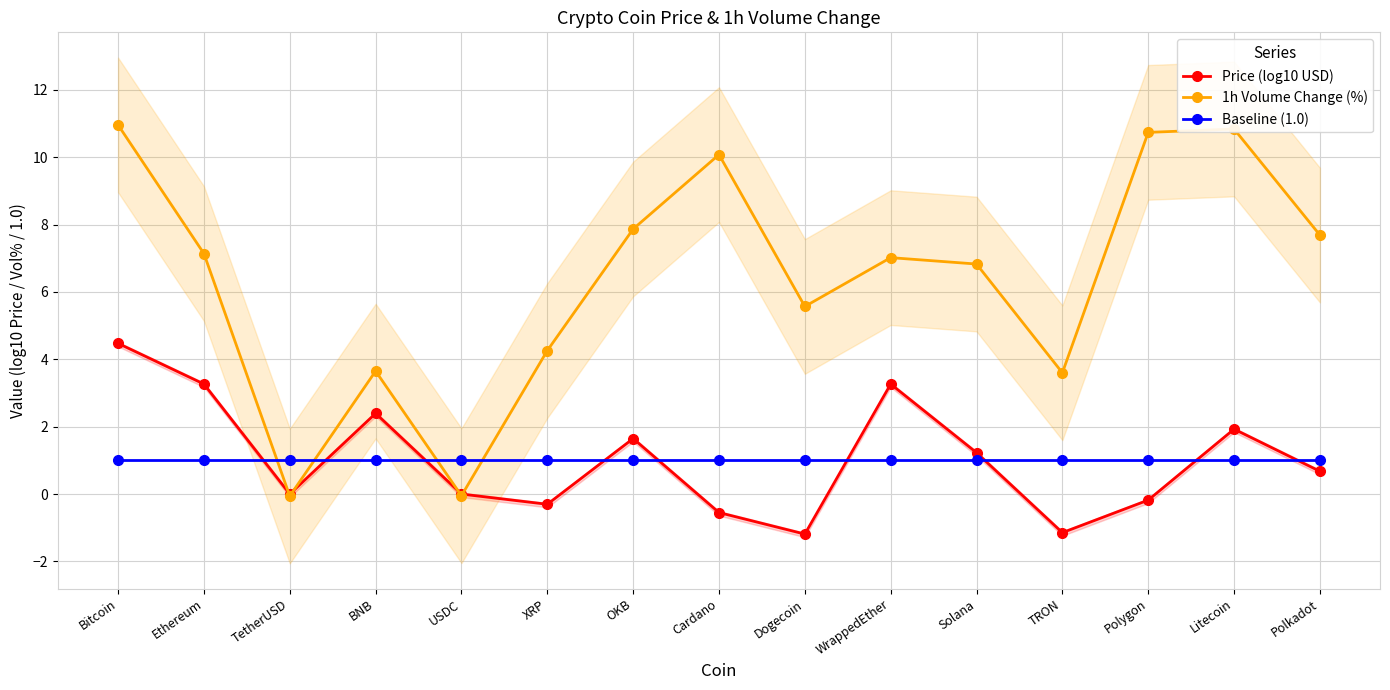

At which category is the sum across all series the highest?

Bitcoin